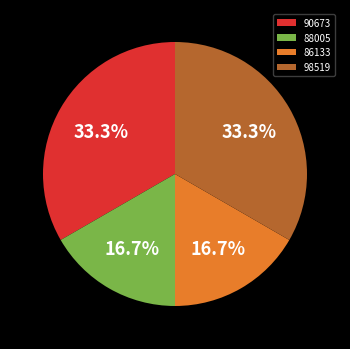

Is there a majority slice in this chart?

No